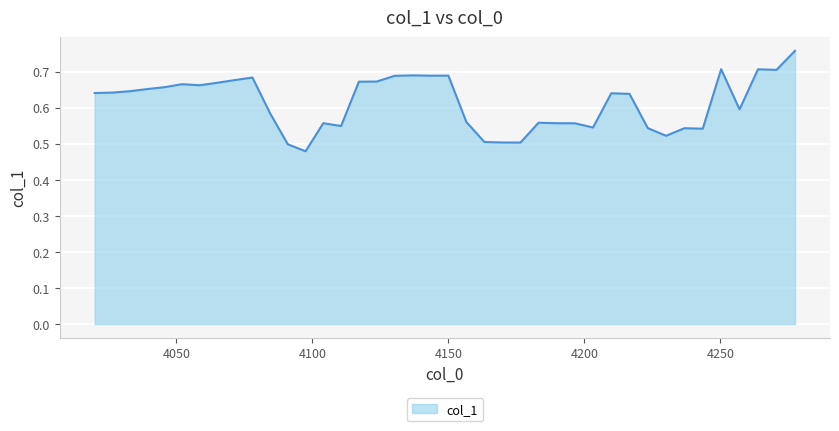

What is the difference between the maximum and minimum values?

0.3